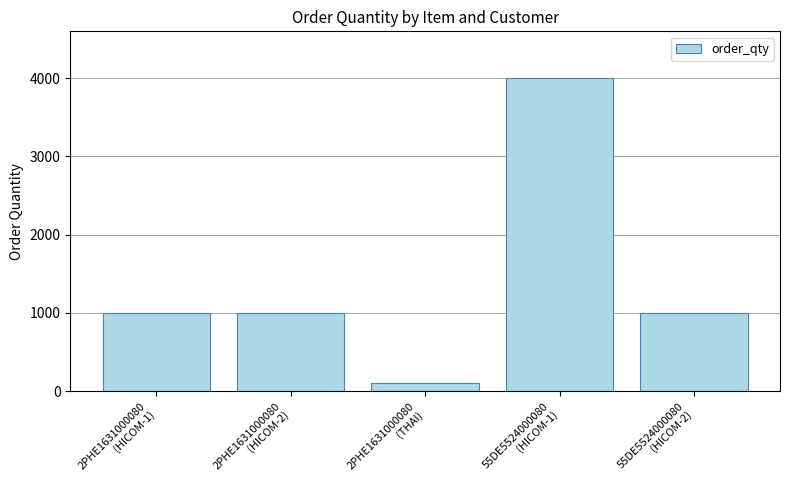

What is the value of the 2nd bar from the left?

1000